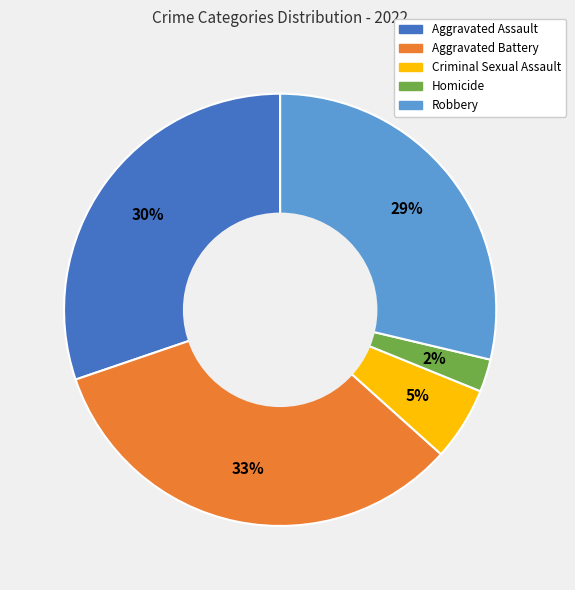

The Aggravated Assault slice represents 30% of the pie. True or false?

True